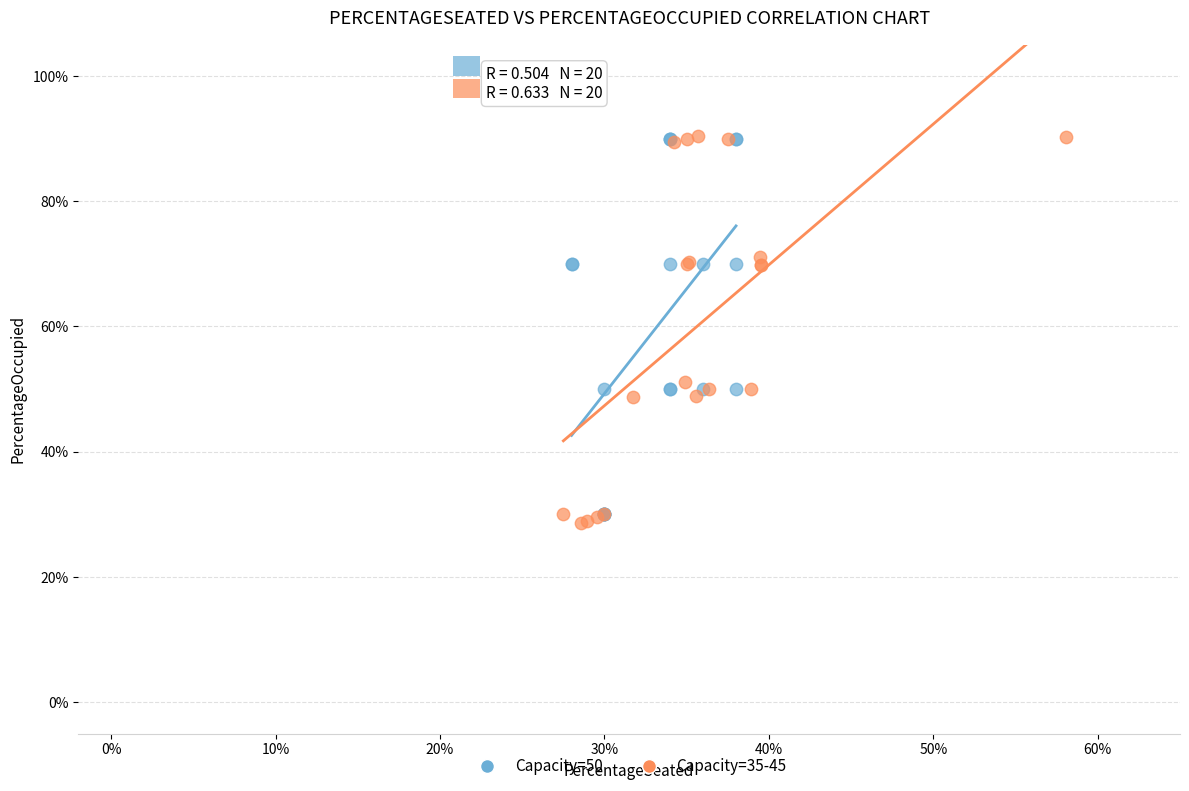

Which series contains the lowest Y value?

Capacity=35-45